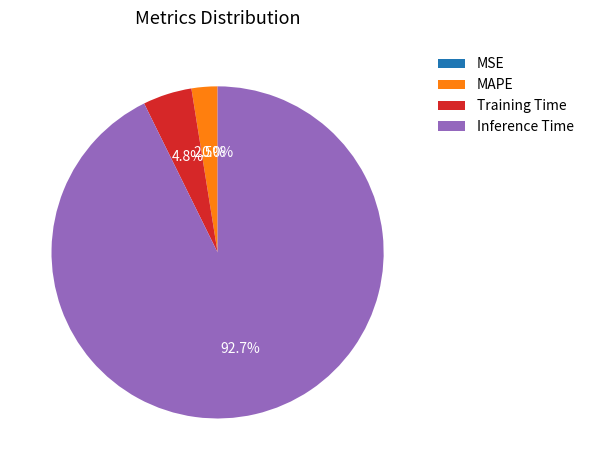

What is the largest slice in the pie chart?

Inference Time